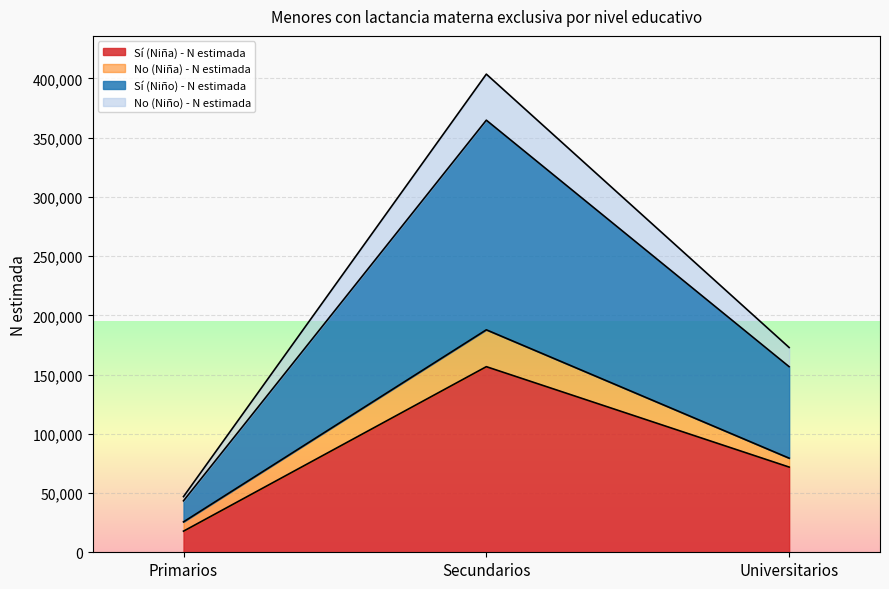

At which category is the sum across all series the highest?

Secundarios